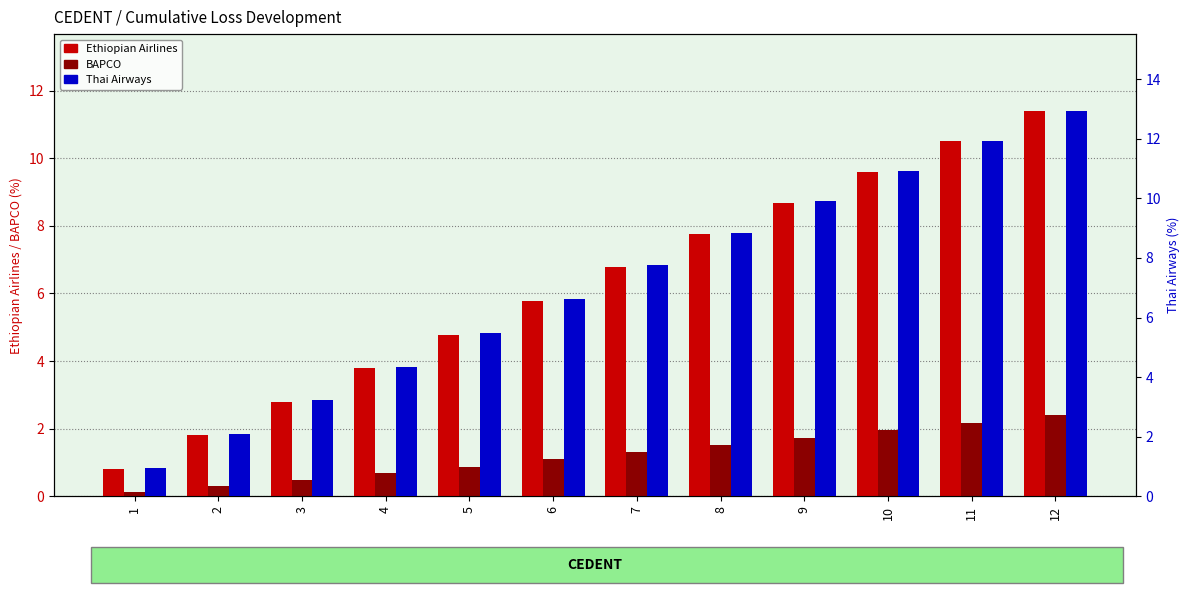

At which label does Ethiopian Airlines first exceed 6?

7